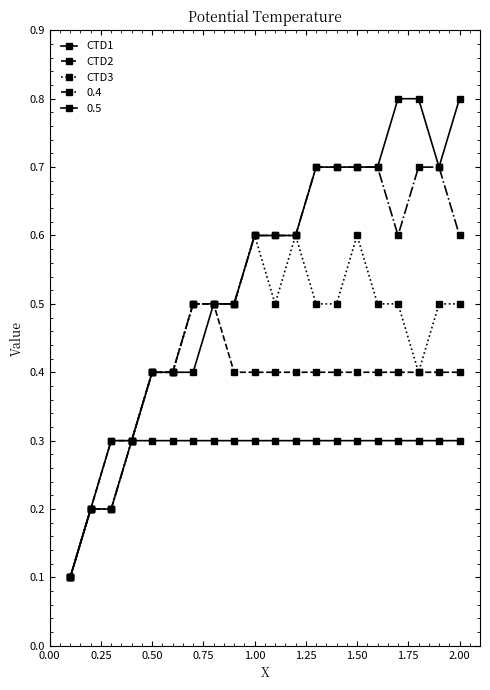

True or false: CTD1 has more than 2 interior local peaks.

False